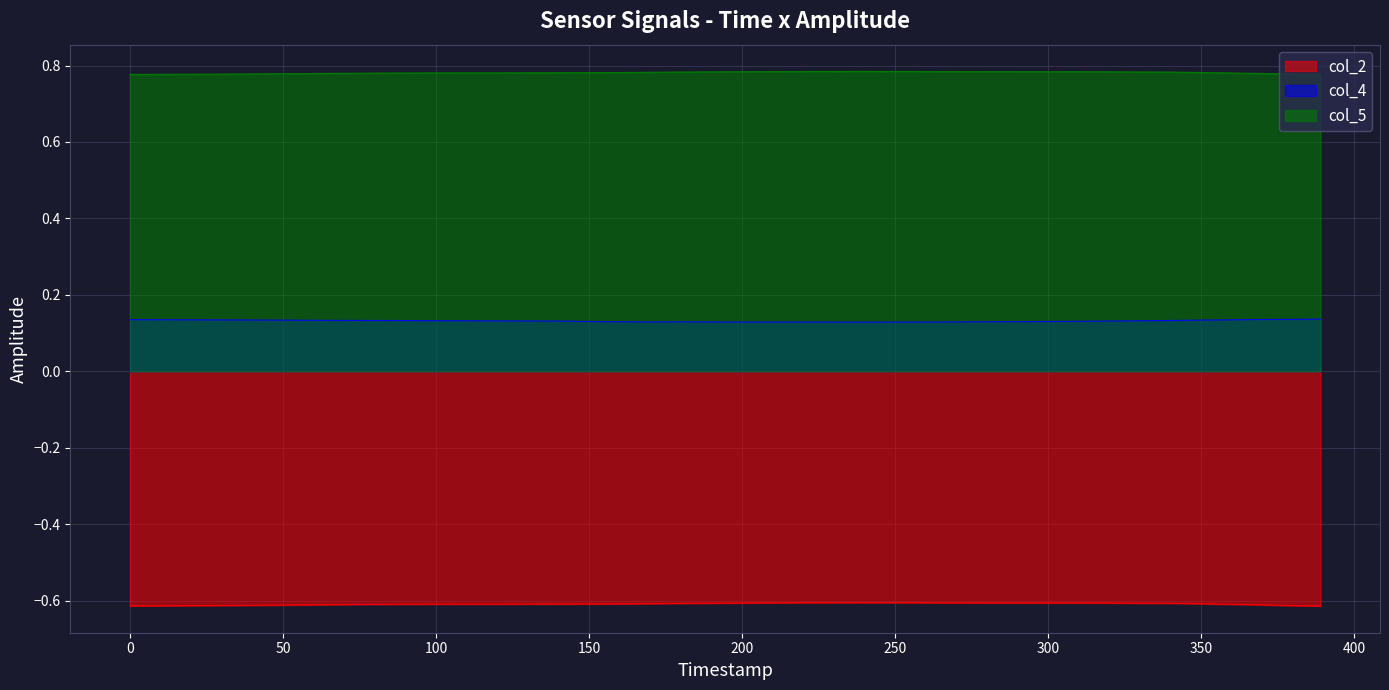

Which series has the largest total across all categories?

col_5